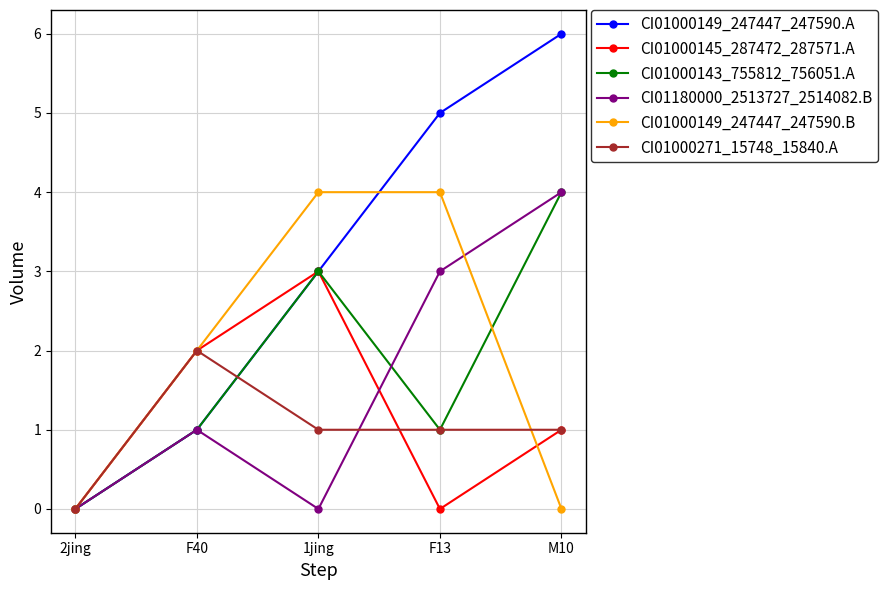

Reading left to right, extract all data points from this chart.

CI01000149_247447_247590.A: 0	1	3	5	6
CI01000145_287472_287571.A: 0	2	3	0	1
CI01000143_755812_756051.A: 0	1	3	1	4
CI01180000_2513727_2514082.B: 0	1	0	3	4
CI01000149_247447_247590.B: 0	2	4	4	0
CI01000271_15748_15840.A: 0	2	1	1	1